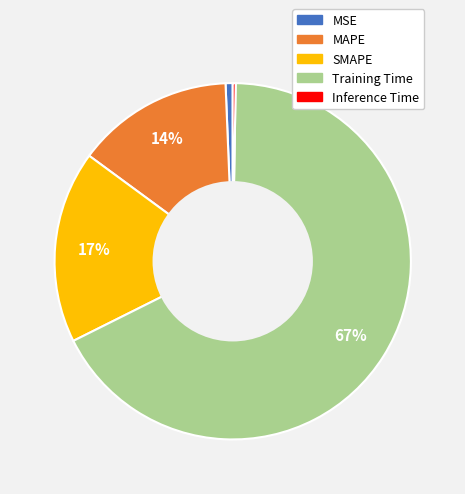

To the nearest percent, what percentage of the pie is MSE?

1%